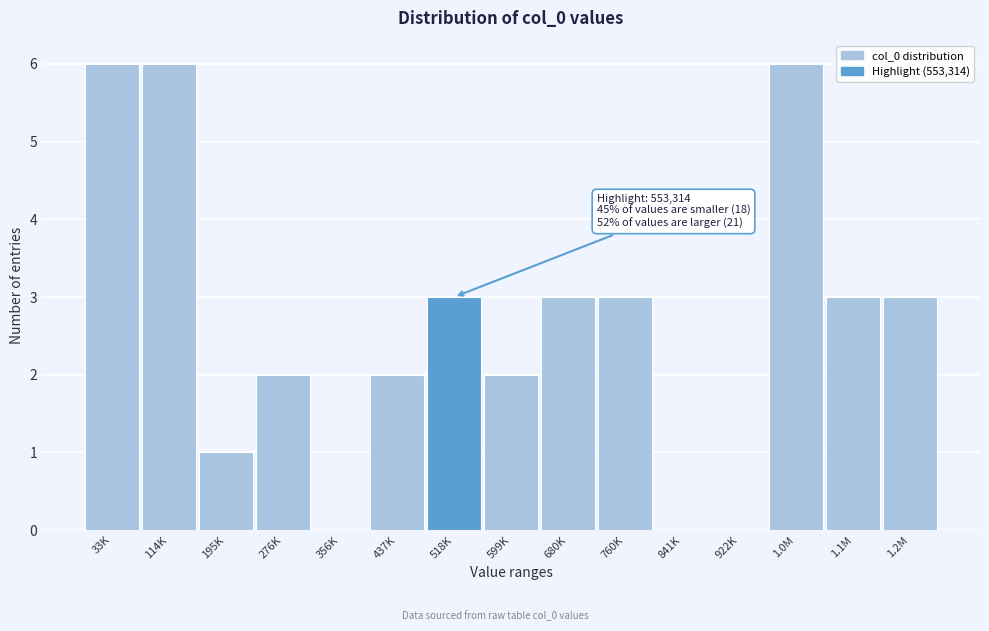

Reading left to right, what are all the values shown in this chart?

33K=6	114K=6	195K=1	276K=2	356K=0	437K=2	518K=3	599K=2	680K=3	760K=3	841K=0	922K=0	1.0M=6	1.1M=3	1.2M=3